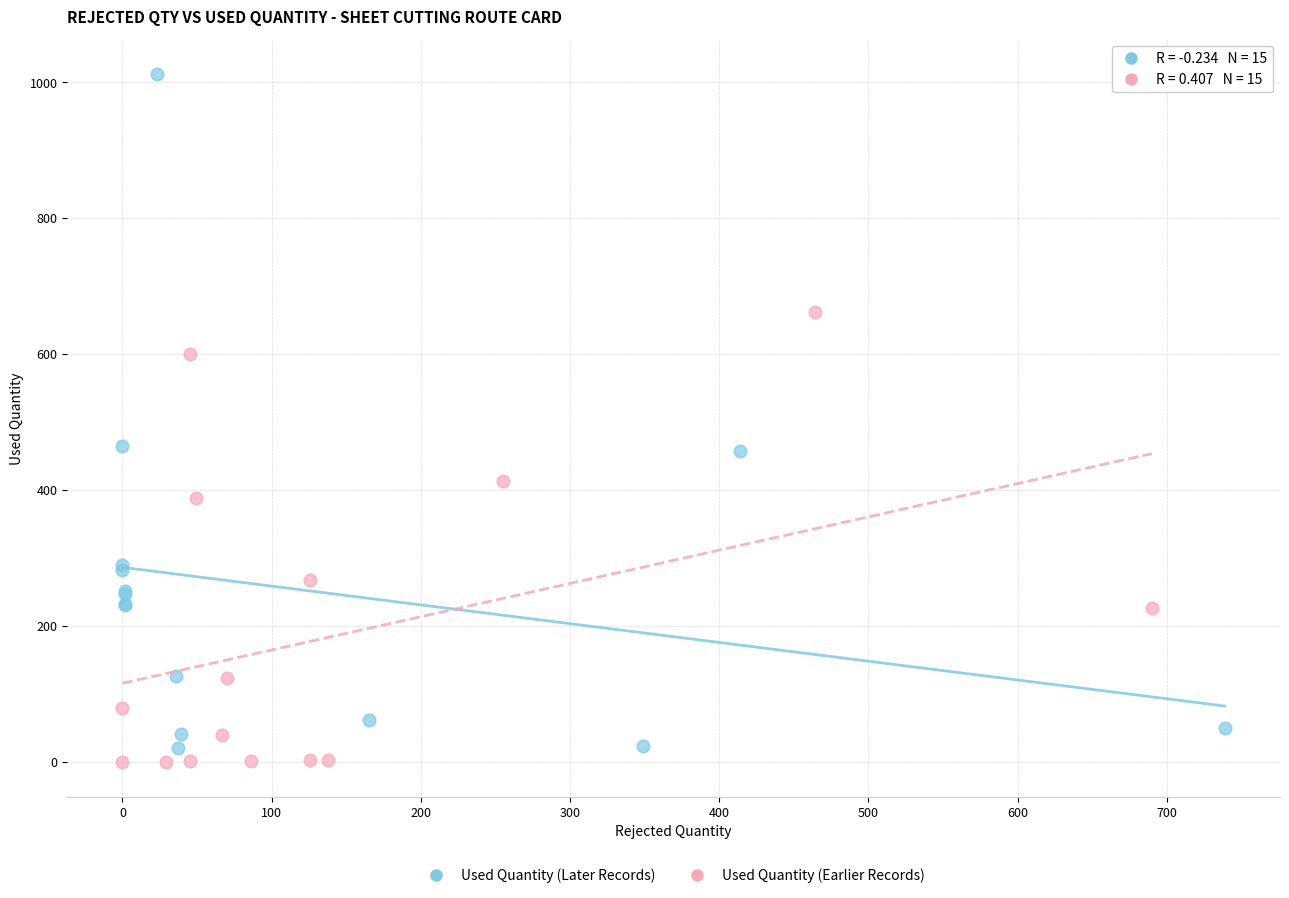

Which series reaches the maximum Y coordinate?

Used Quantity (Later Records)